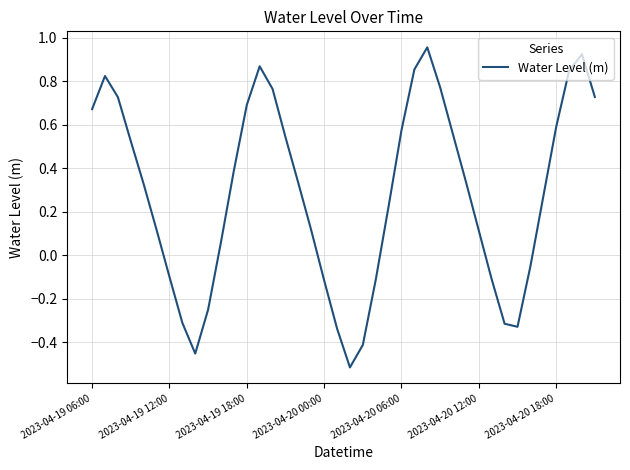

True or false: the data has more than 2 interior local peaks.

True